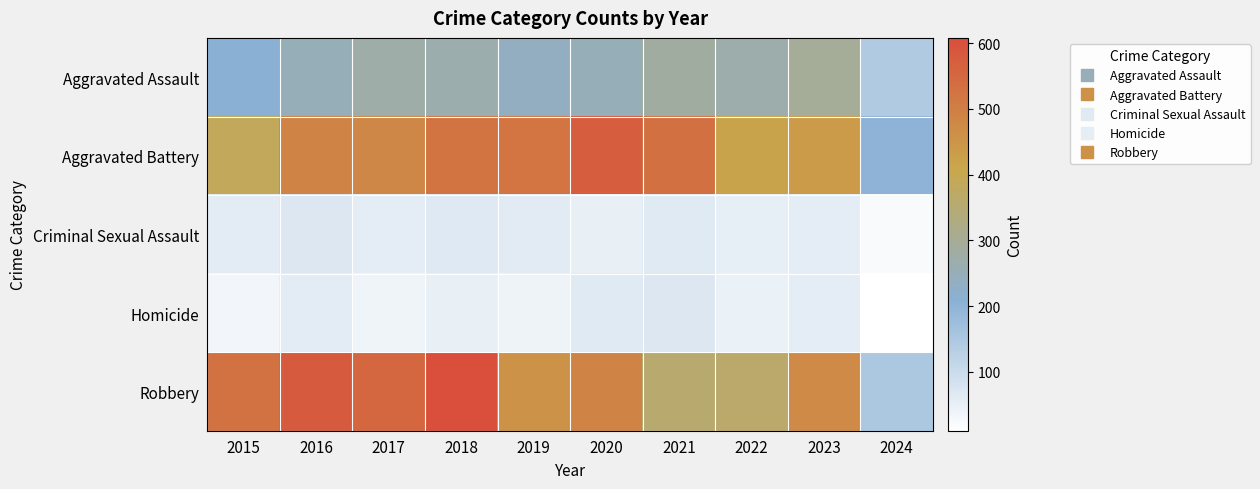

Reading left to right, extract all data points from this chart.

Aggravated Assault: 2015=210	2016=250	2017=276	2018=265	2019=238	2020=249	2021=284	2022=267	2023=295	2024=144
Aggravated Battery: 2015=387	2016=491	2017=480	2018=522	2019=520	2020=574	2021=531	2022=417	2023=437	2024=201
Criminal Sexual Assault: 2015=58	2016=69	2017=55	2018=66	2019=61	2020=49	2021=62	2022=52	2023=56	2024=24
Homicide: 2015=32	2016=59	2017=37	2018=49	2019=40	2020=63	2021=69	2022=47	2023=55	2024=10
Robbery: 2015=527	2016=579	2017=553	2018=608	2019=458	2020=491	2021=357	2022=364	2023=473	2024=152